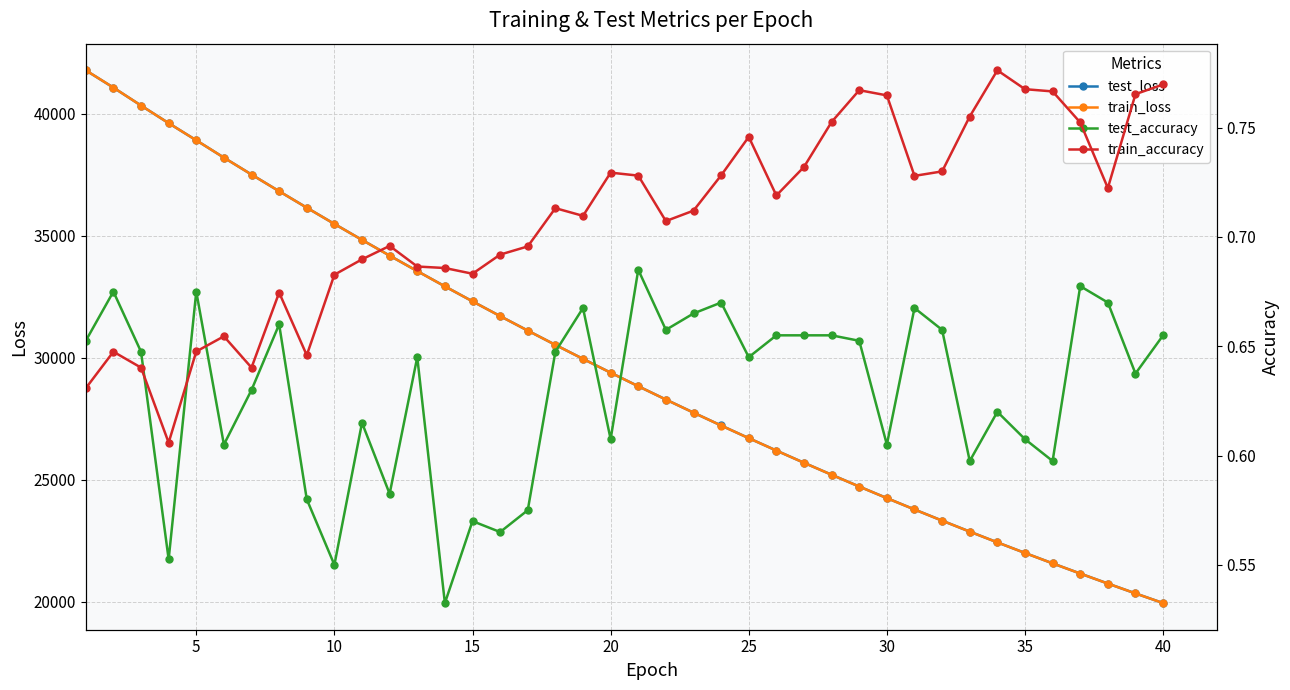

What are all the series names shown in the legend?

test_loss, train_loss, test_accuracy, train_accuracy